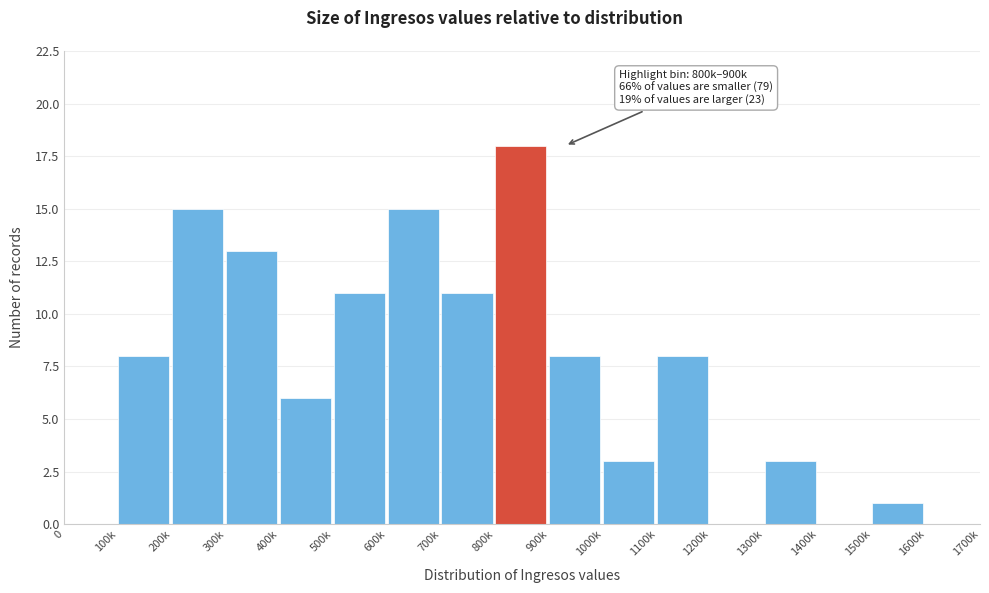

Reading right to left, what are all the values shown in this chart?

1600k=0	1500k=1	1400k=0	1300k=3	1200k=0	1100k=8	1000k=3	900k=8	800k=18	700k=11	600k=15	500k=11	400k=6	300k=13	200k=15	100k=8	0=0